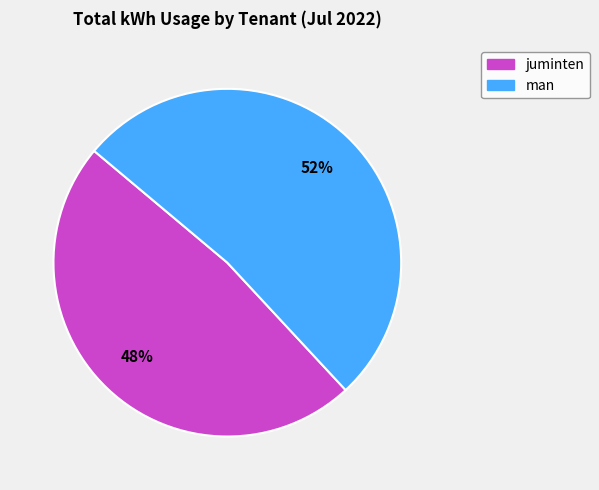

Rank the categories by value from lowest to highest.

juminten, man